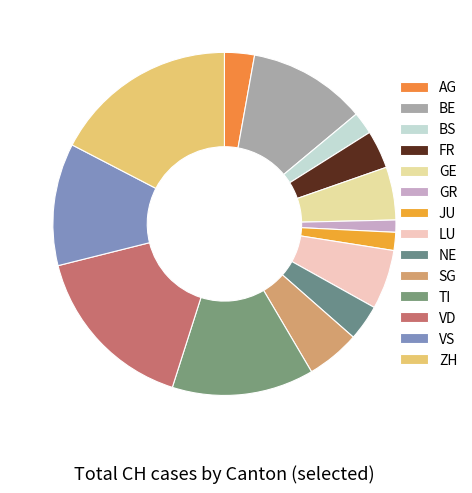

How many segments does this pie chart have?

14